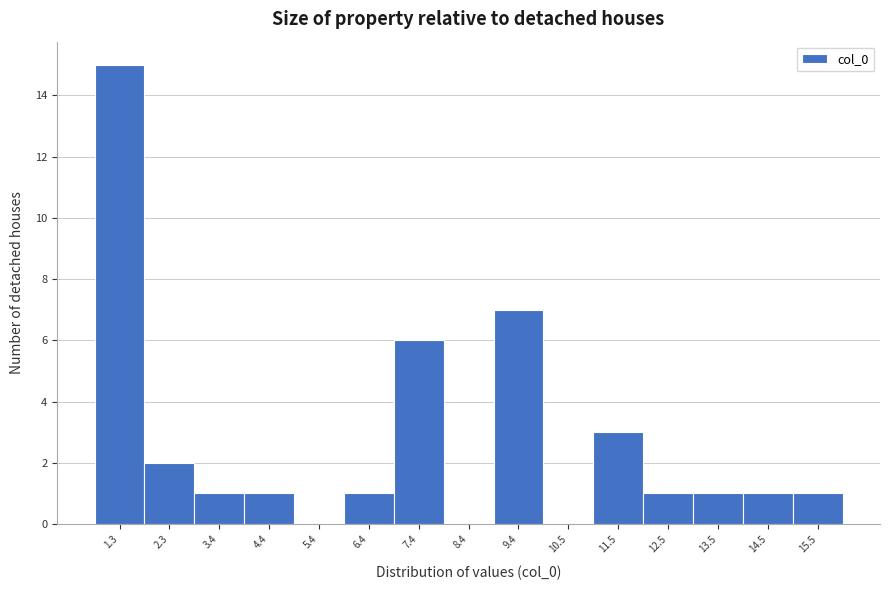

Reading left to right, extract all data points from this chart.

1.3=15	2.3=2	3.4=1	4.4=1	5.4=0	6.4=1	7.4=6	8.4=0	9.4=7	10.5=0	11.5=3	12.5=1	13.5=1	14.5=1	15.5=1